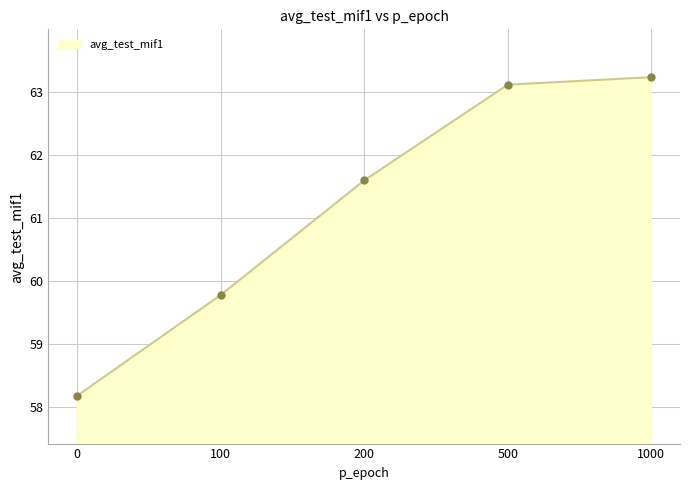

True or false: there are more than 2 points higher than both neighbors.

False